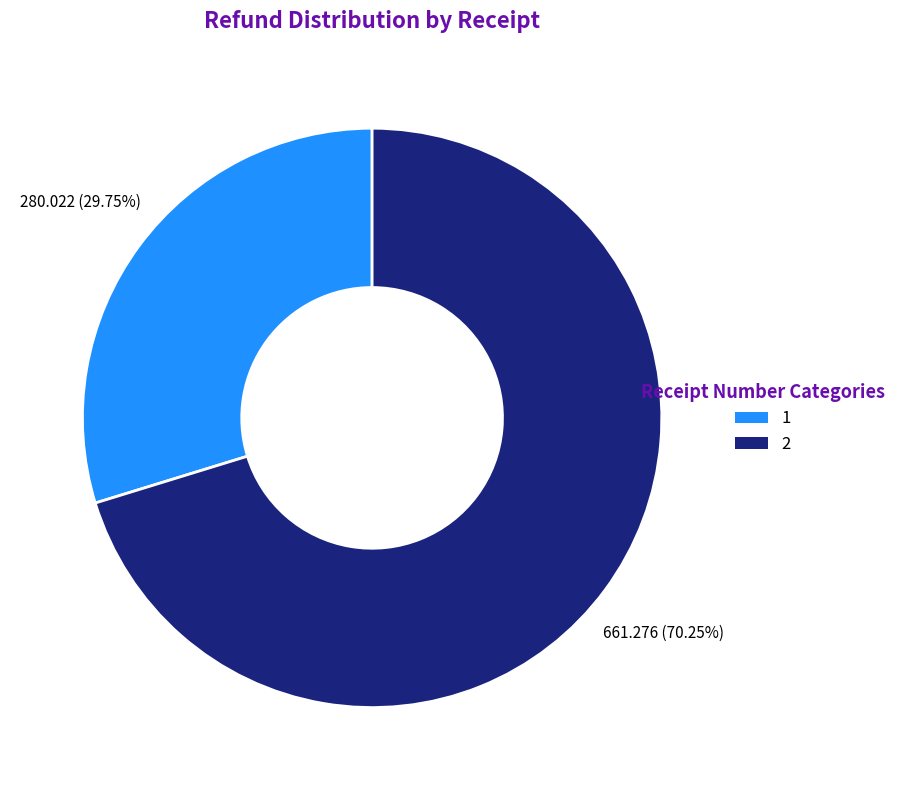

To the nearest percent, what is the combined percentage of 2 and 1?

100%